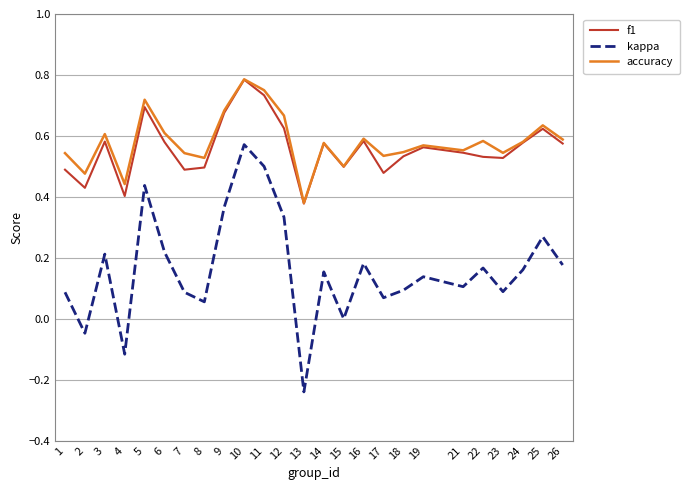

How many interior local valleys does the f1 series have?

7